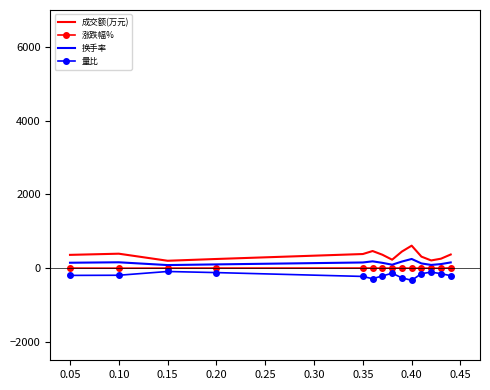

True or false: 涨跌幅% has a value of 2.8 at 0.35.

False